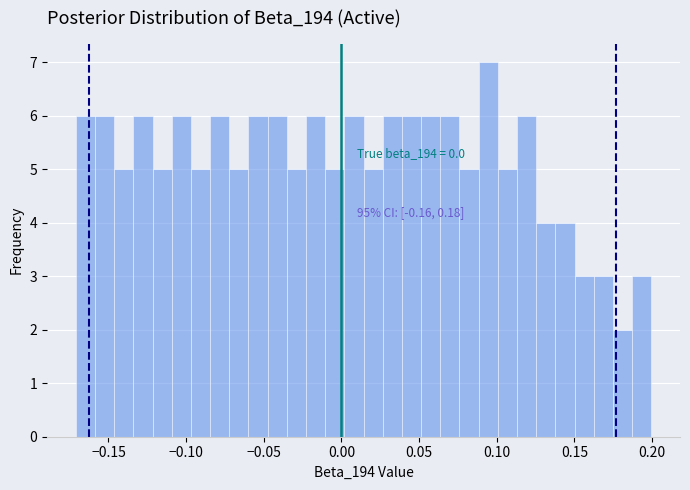

Read against the x-axis, roughly where is the centre of the tallest bar?

0.095